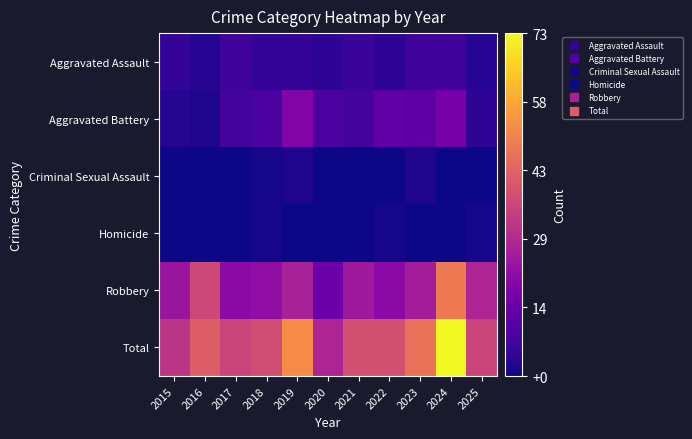

Rank the series at 2022 from lowest to highest value.

Criminal Sexual Assault, Homicide, Aggravated Assault, Aggravated Battery, Robbery, Total